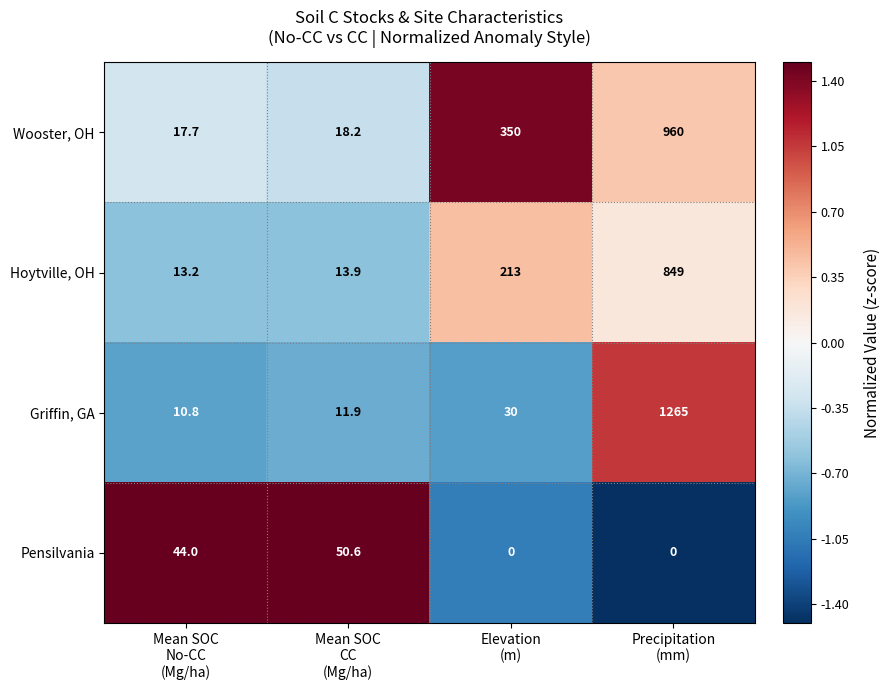

How many distinct data groups are displayed?

4